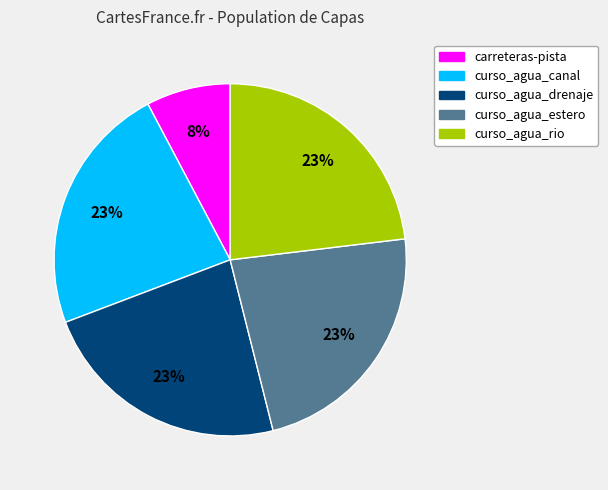

To the nearest percent, what is the difference between the largest and smallest slice percentages?

15%